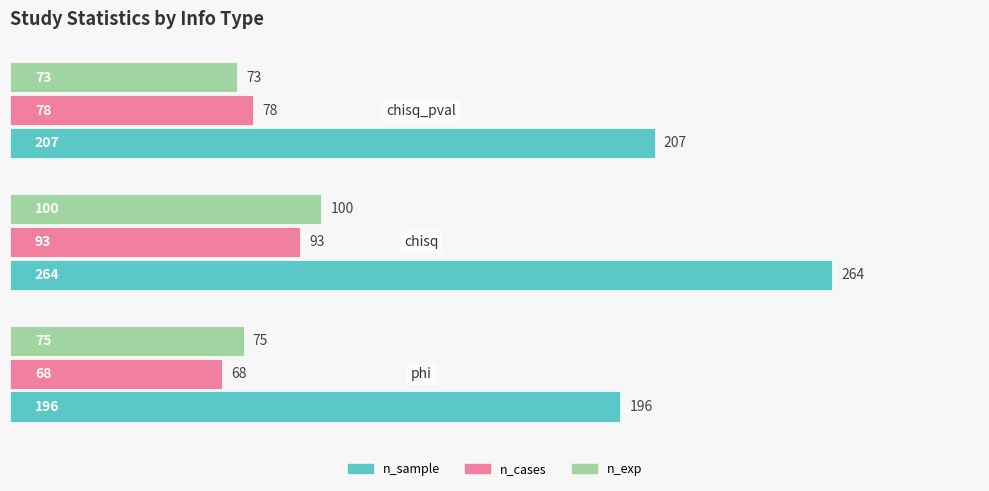

Which series has the largest range (max minus min)?

n_sample